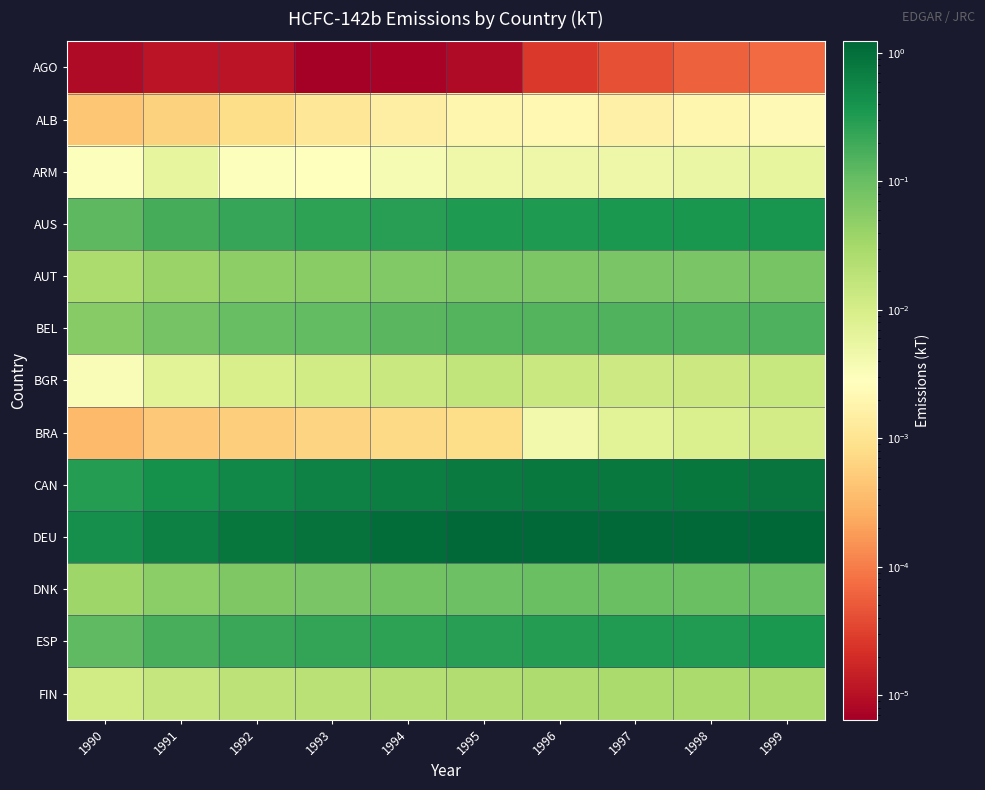

Reading left to right, extract all data points from this chart.

AGO: 1990=0.0	1991=0.0	1992=0.0	1993=0.0	1994=0.0	1995=0.0	1996=0.0	1997=0.0	1998=0.0	1999=0.0
ALB: 1990=0.0	1991=0.0	1992=0.0	1993=0.0	1994=0.0	1995=0.0	1996=0.0	1997=0.0	1998=0.0	1999=0.0
ARM: 1990=0.0	1991=0.0	1992=0.0	1993=0.0	1994=0.0	1995=0.0	1996=0.0	1997=0.0	1998=0.0	1999=0.0
AUS: 1990=0.1	1991=0.2	1992=0.2	1993=0.3	1994=0.3	1995=0.3	1996=0.3	1997=0.4	1998=0.4	1999=0.4
AUT: 1990=0.0	1991=0.0	1992=0.1	1993=0.1	1994=0.1	1995=0.1	1996=0.1	1997=0.1	1998=0.1	1999=0.1
BEL: 1990=0.1	1991=0.1	1992=0.1	1993=0.1	1994=0.1	1995=0.1	1996=0.1	1997=0.1	1998=0.1	1999=0.2
BGR: 1990=0.0	1991=0.0	1992=0.0	1993=0.0	1994=0.0	1995=0.0	1996=0.0	1997=0.0	1998=0.0	1999=0.0
BRA: 1990=0.0	1991=0.0	1992=0.0	1993=0.0	1994=0.0	1995=0.0	1996=0.0	1997=0.0	1998=0.0	1999=0.0
CAN: 1990=0.3	1991=0.4	1992=0.5	1993=0.6	1994=0.7	1995=0.8	1996=0.8	1997=0.8	1998=0.8	1999=0.9
DEU: 1990=0.4	1991=0.7	1992=0.8	1993=0.9	1994=1.0	1995=1.1	1996=1.2	1997=1.2	1998=1.2	1999=1.2
DNK: 1990=0.0	1991=0.1	1992=0.1	1993=0.1	1994=0.1	1995=0.1	1996=0.1	1997=0.1	1998=0.1	1999=0.1
ESP: 1990=0.1	1991=0.2	1992=0.2	1993=0.2	1994=0.3	1995=0.3	1996=0.3	1997=0.3	1998=0.3	1999=0.3
FIN: 1990=0.0	1991=0.0	1992=0.0	1993=0.0	1994=0.0	1995=0.0	1996=0.0	1997=0.0	1998=0.0	1999=0.0